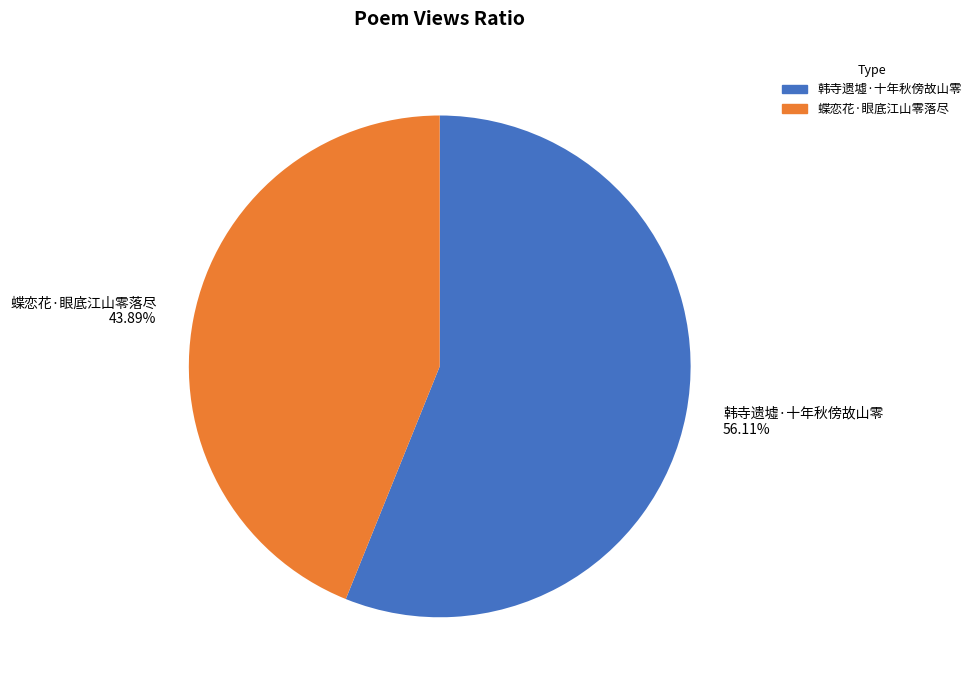

How much of the chart is everything except 韩寺遗墟·十年秋傍故山零?

43.9%